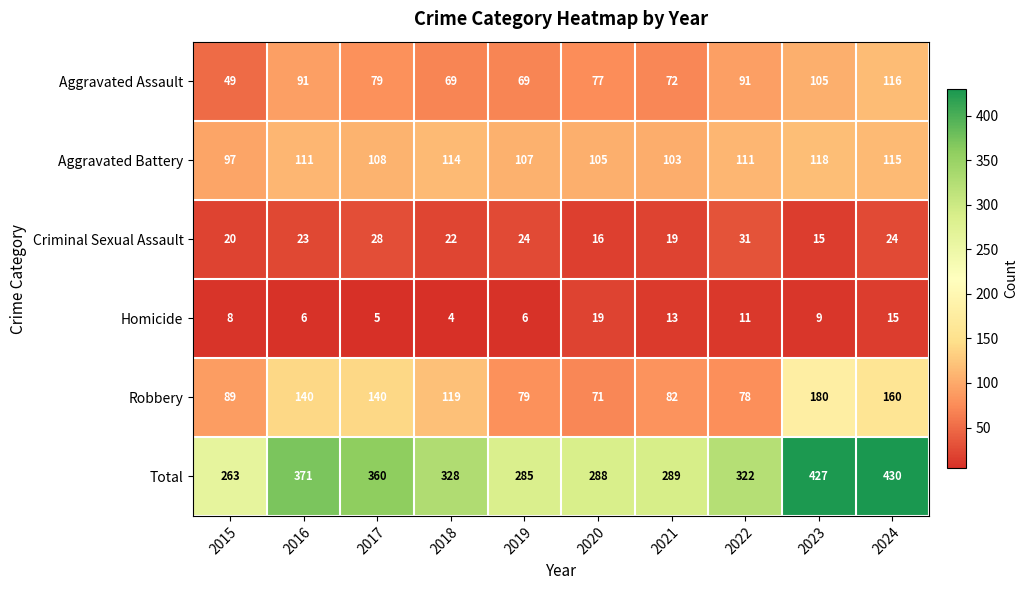

What value does the Total series have at 2018, to the nearest 50?

350